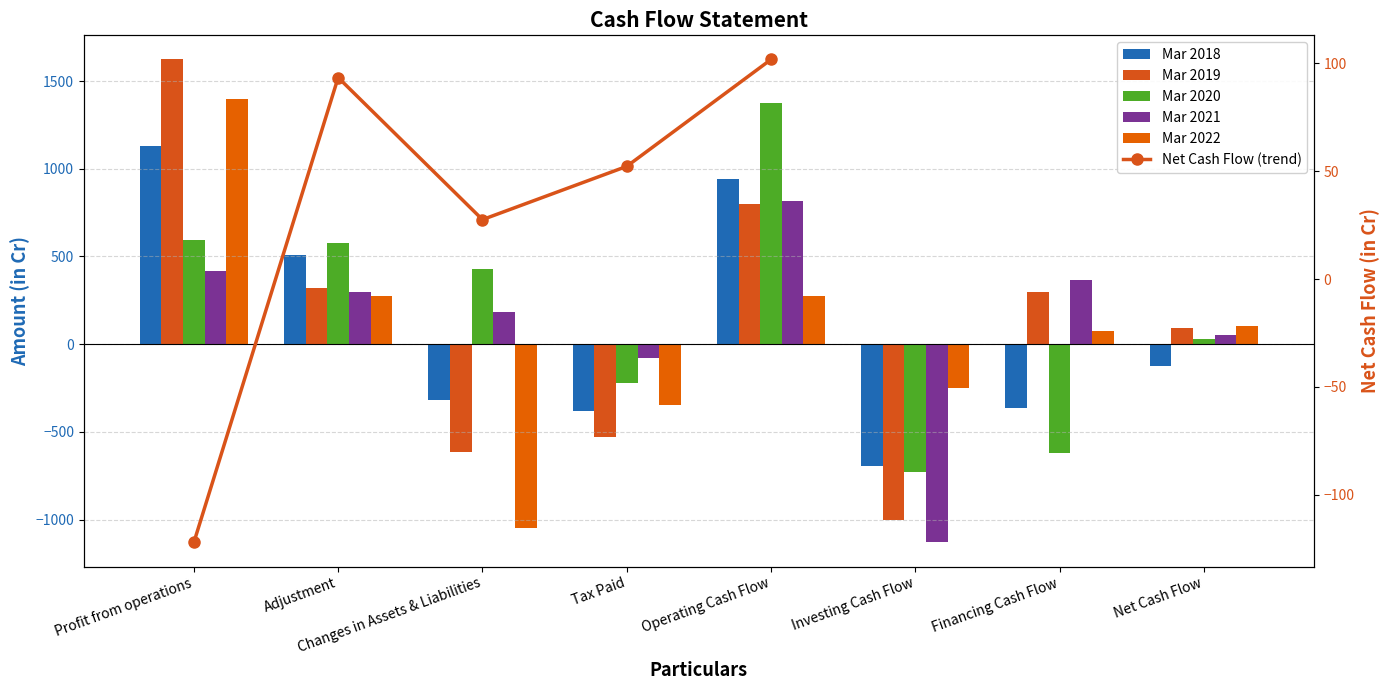

What is the difference between the maximum and minimum values in the Mar 2019 series?

2624.9